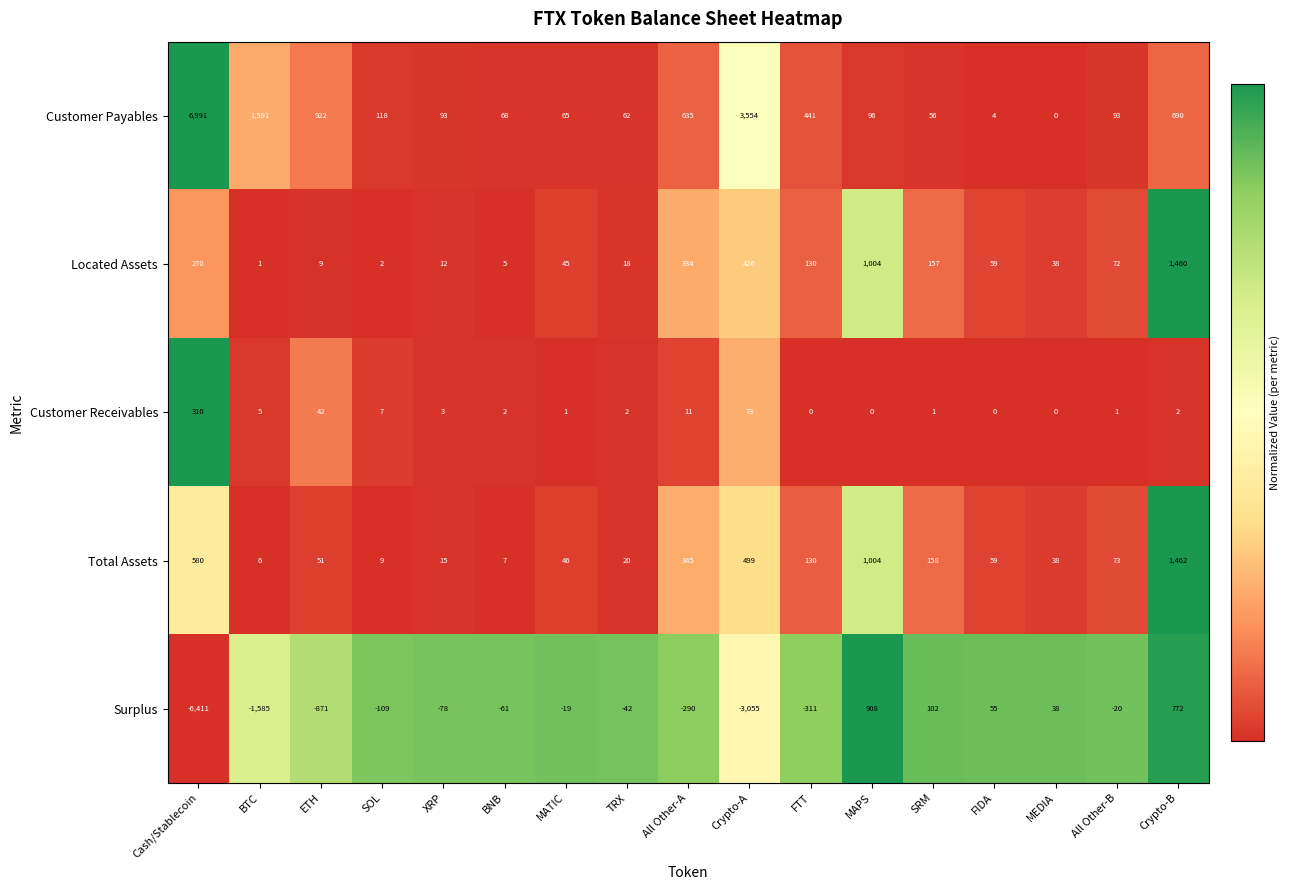

Rank the series at All Other-A from lowest to highest value.

Surplus, Customer Receivables, Located Assets, Total Assets, Customer Payables